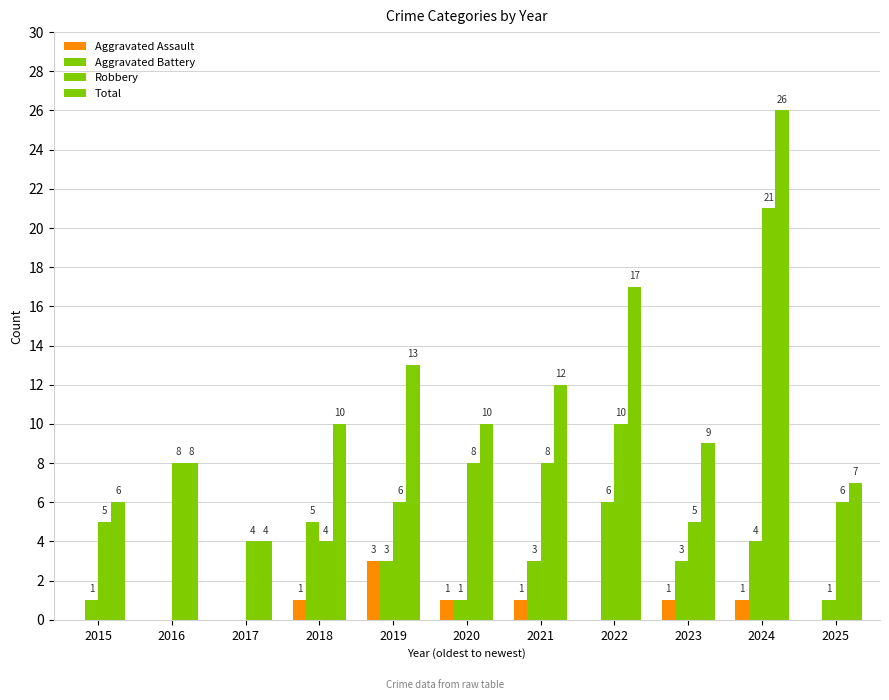

How many groups of bars are there?

11